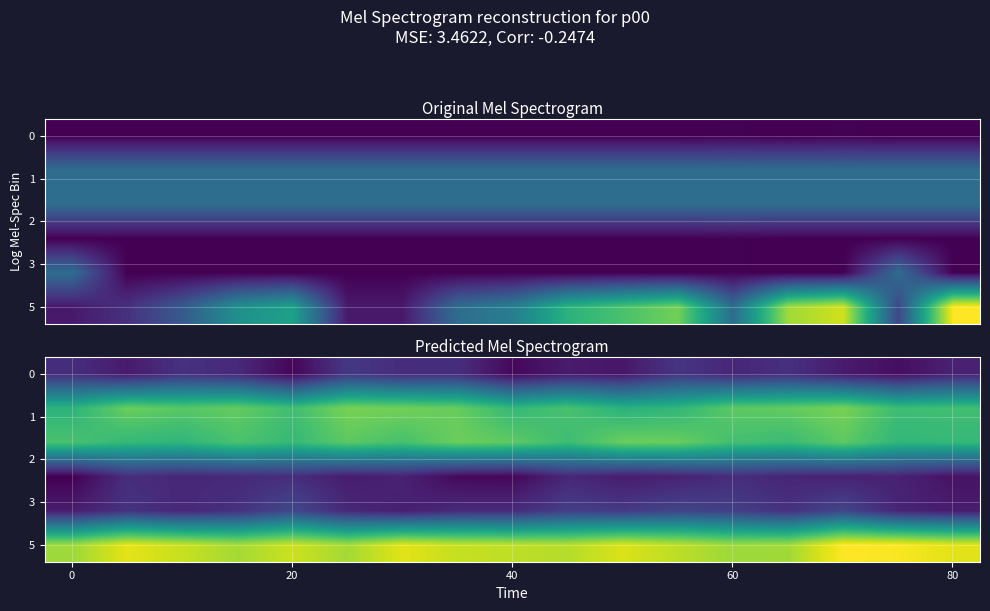

How many distinct data groups are displayed?

6